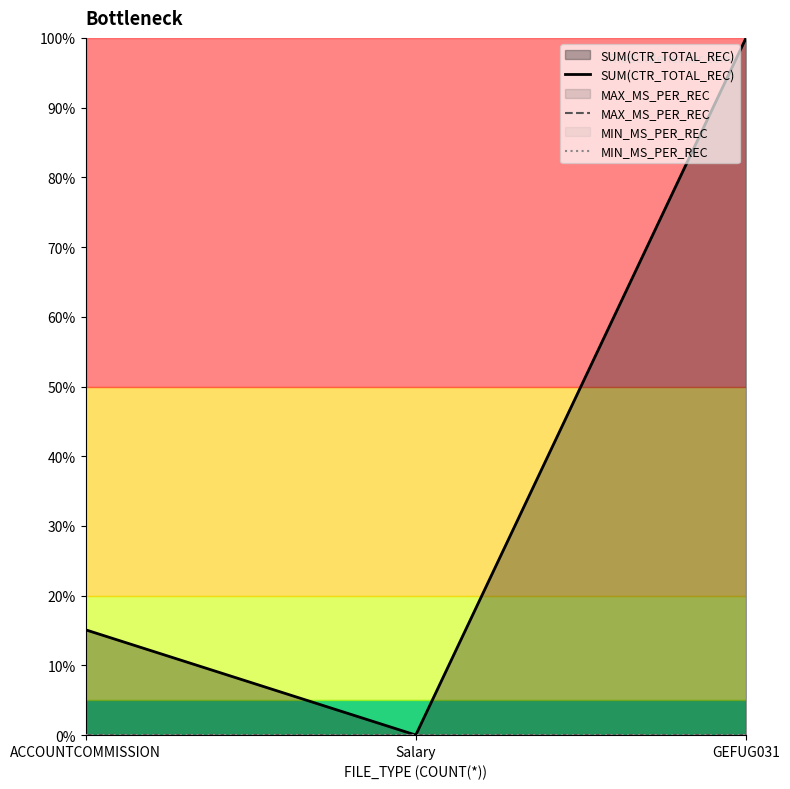

How many data points does each series have?

3